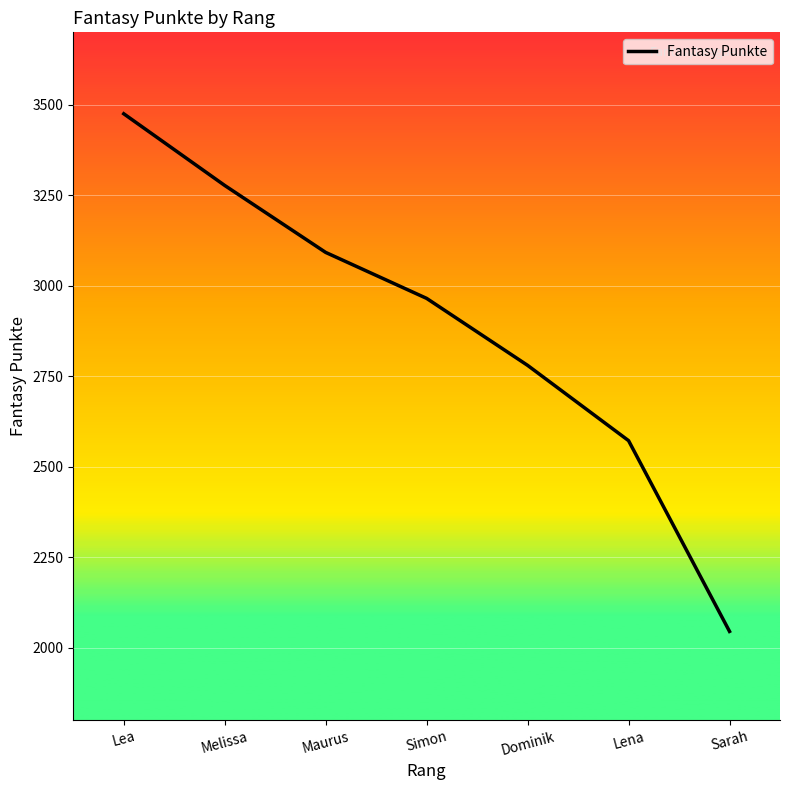

Reading left to right, list all the values displayed in this chart.

3475	3277	3092	2965	2780	2572	2045